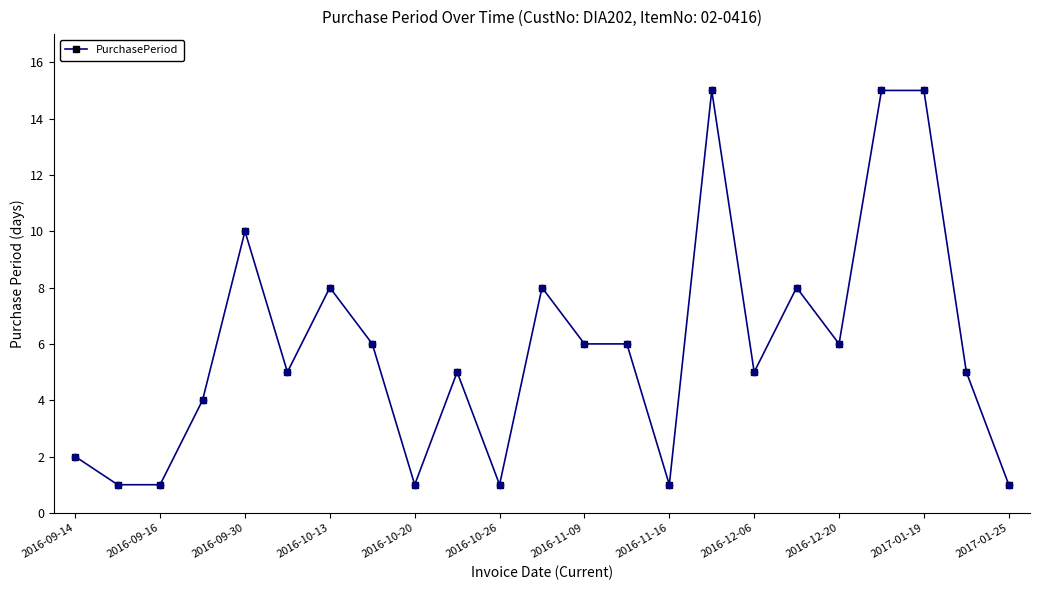

True or false: the data has more than 0 interior local peaks.

True